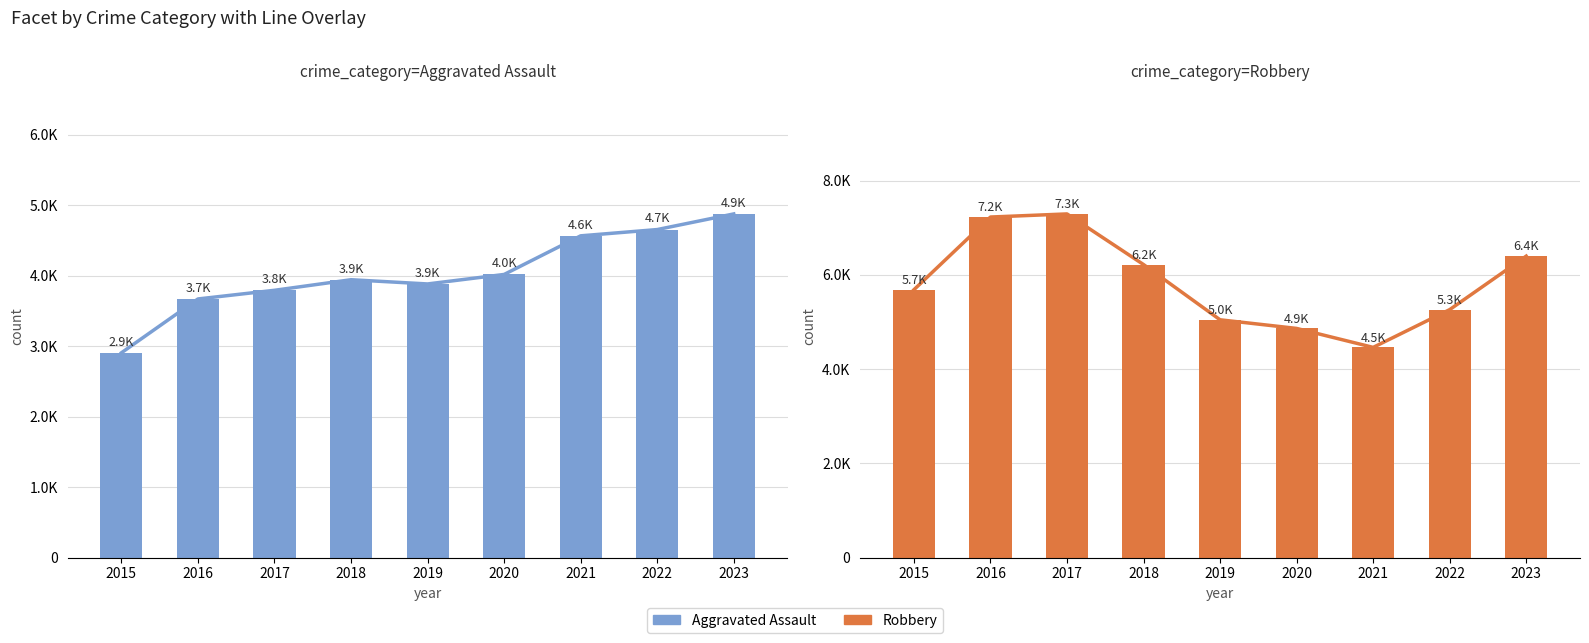

Reading left to right, extract all data points from this chart.

Aggravated Assault: 2908	3672	3795	3945	3885	4020	4568	4657	4879
Robbery: 5684	7226	7292	6218	5046	4863	4461	5262	6397